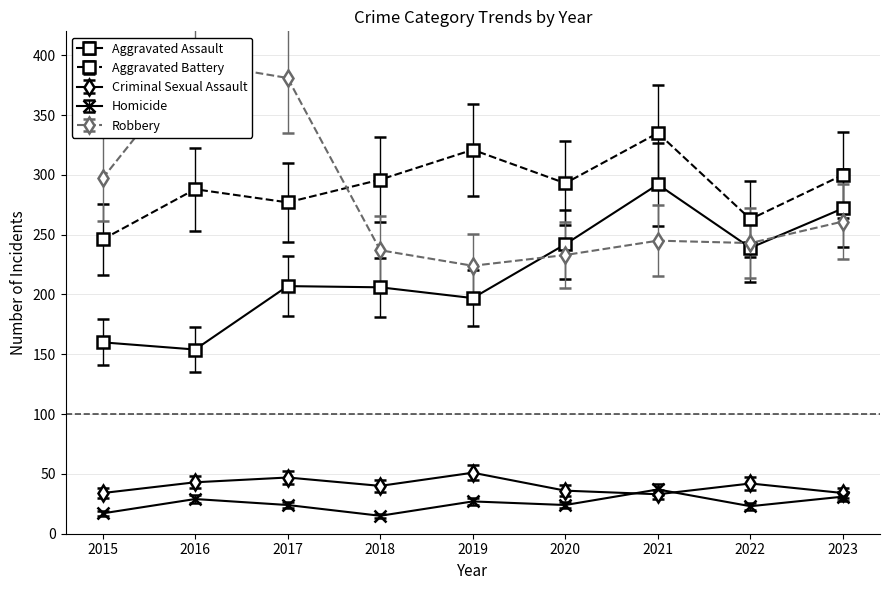

Count the number of categories in the chart.

9